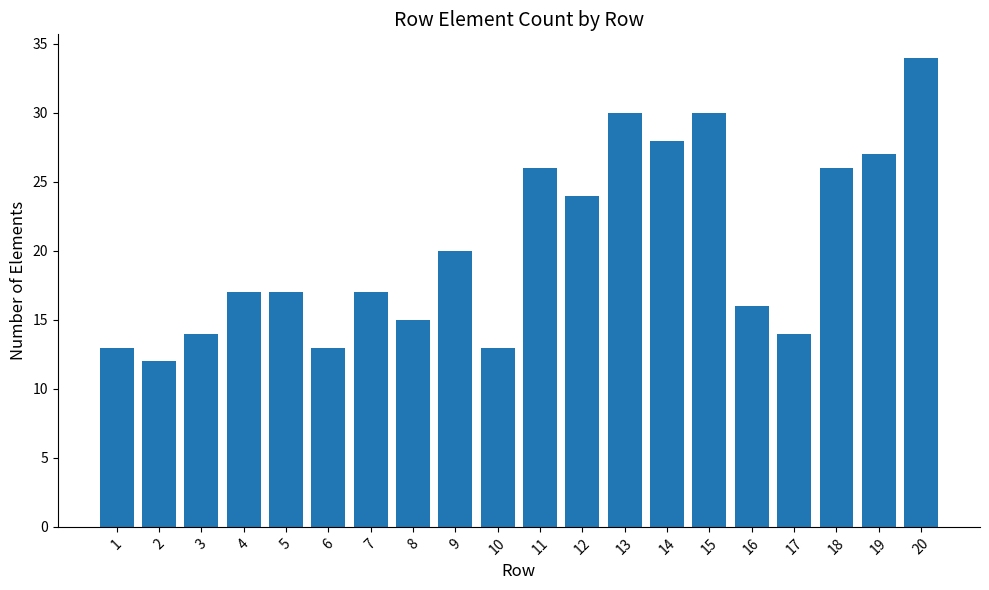

What is the value of the 13th bar from the left?

30